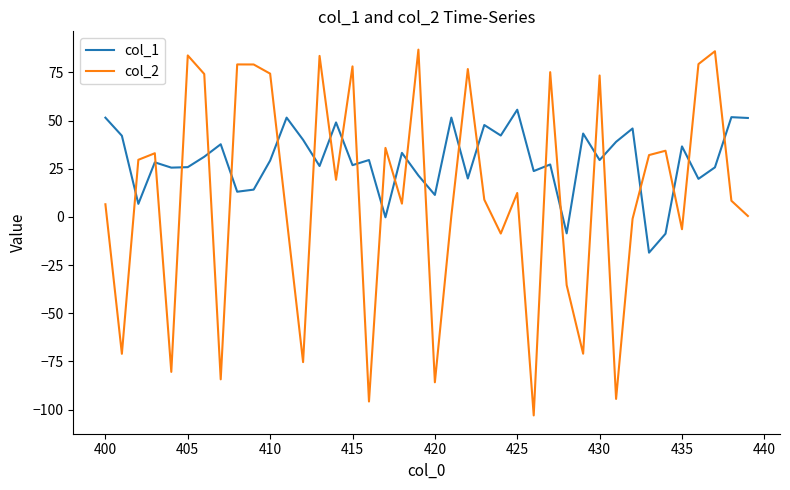

What are all the series names shown in the legend?

col_1, col_2